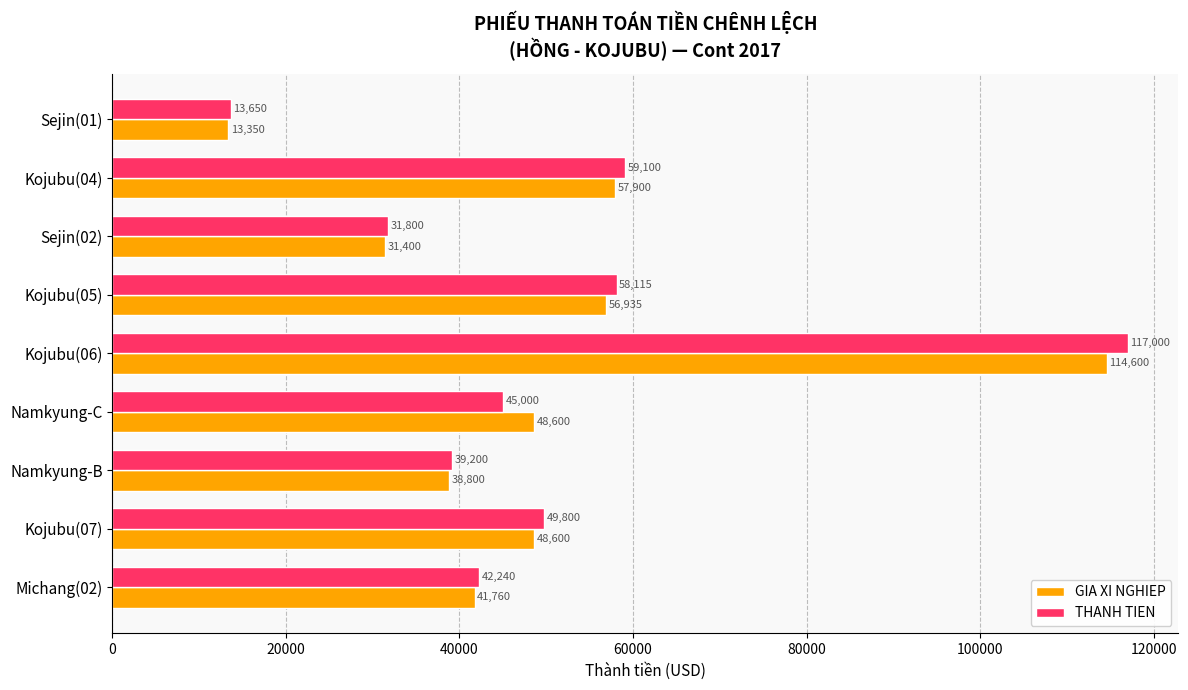

The value of THANH TIEN at Kojubu(06) is 30701. True or false?

False